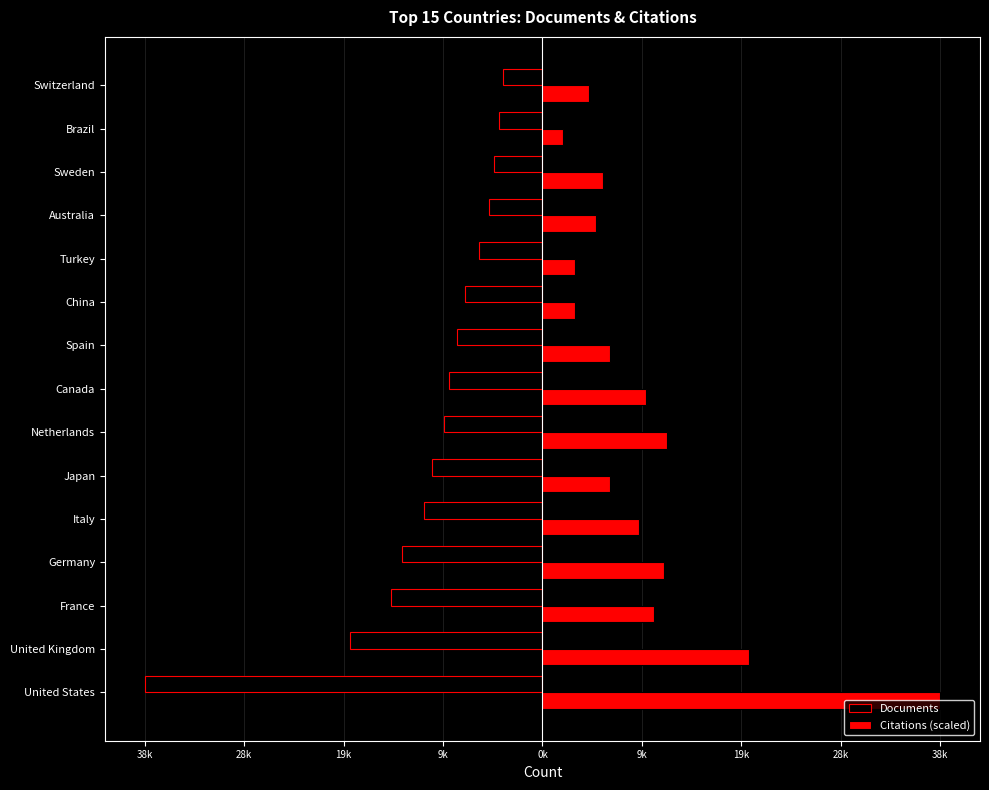

What are all the series names shown in the legend?

Documents, Citations (scaled)